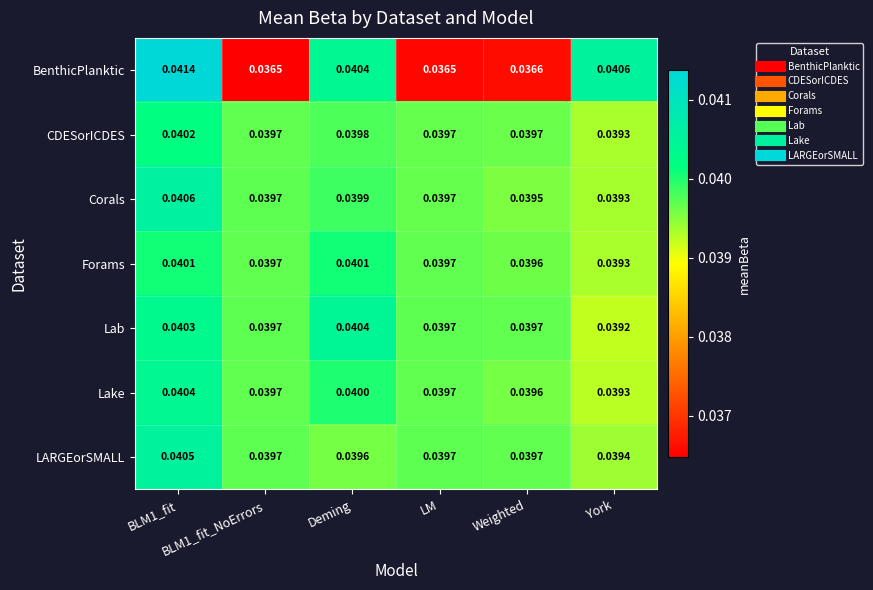

Which series has the widest spread of values?

BenthicPlanktic